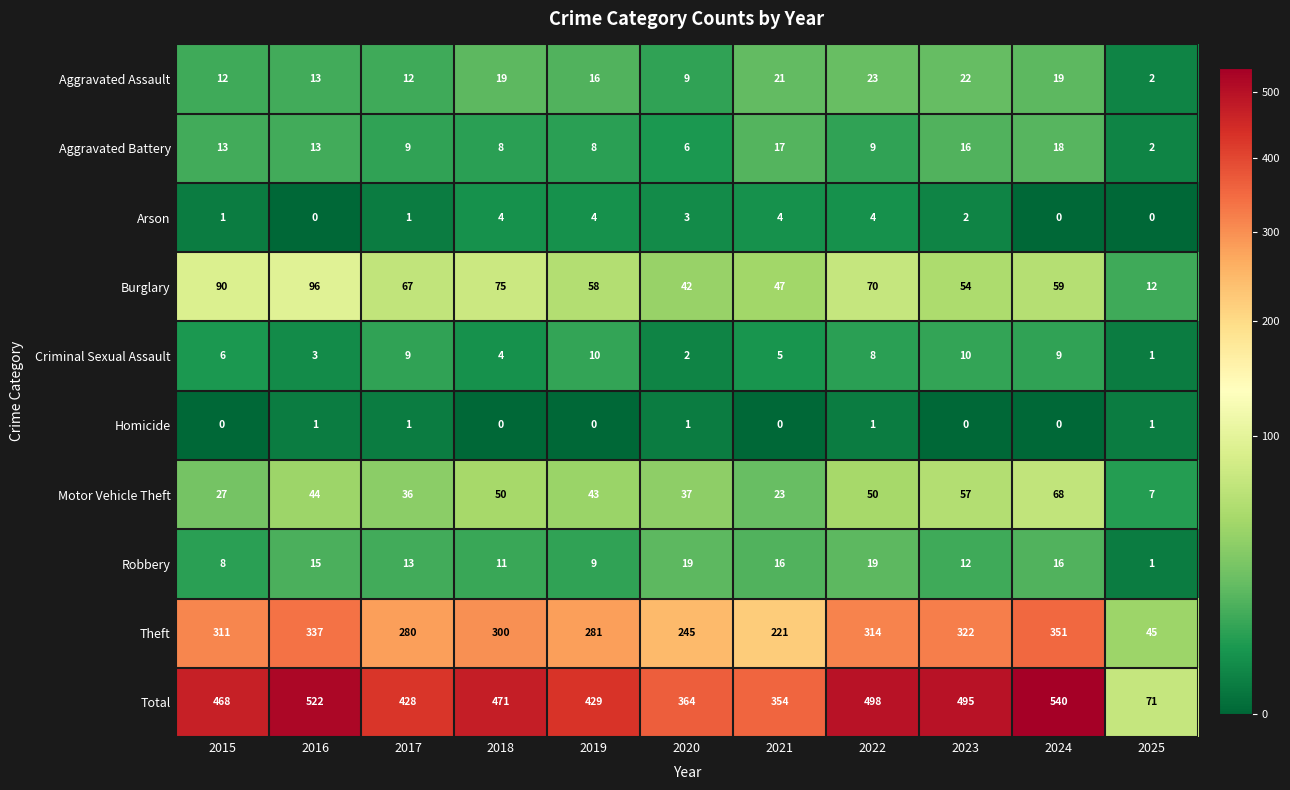

At how many categories does at least one series exceed 43?

11